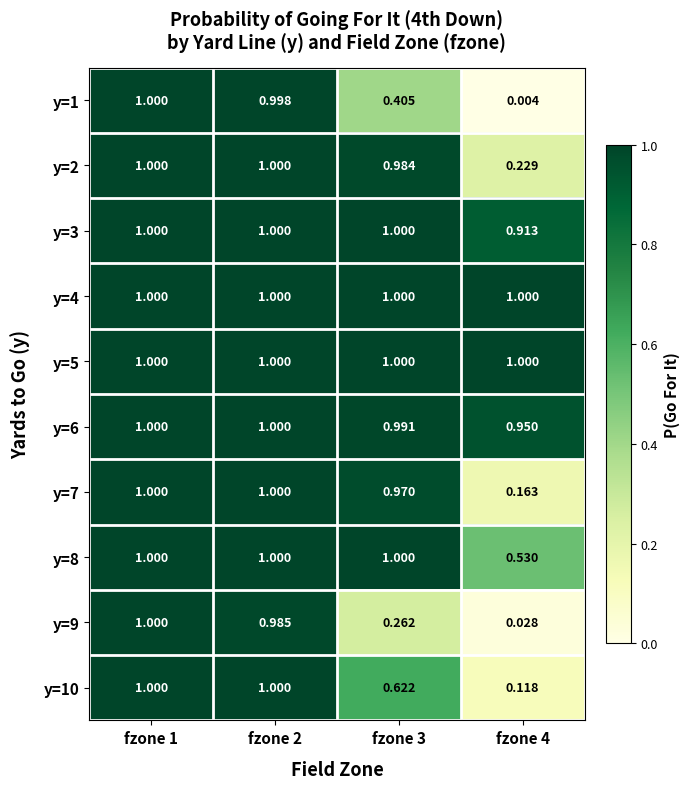

Is the value of y=7 at fzone 3 greater than the value of y=10 at fzone 4?

Yes